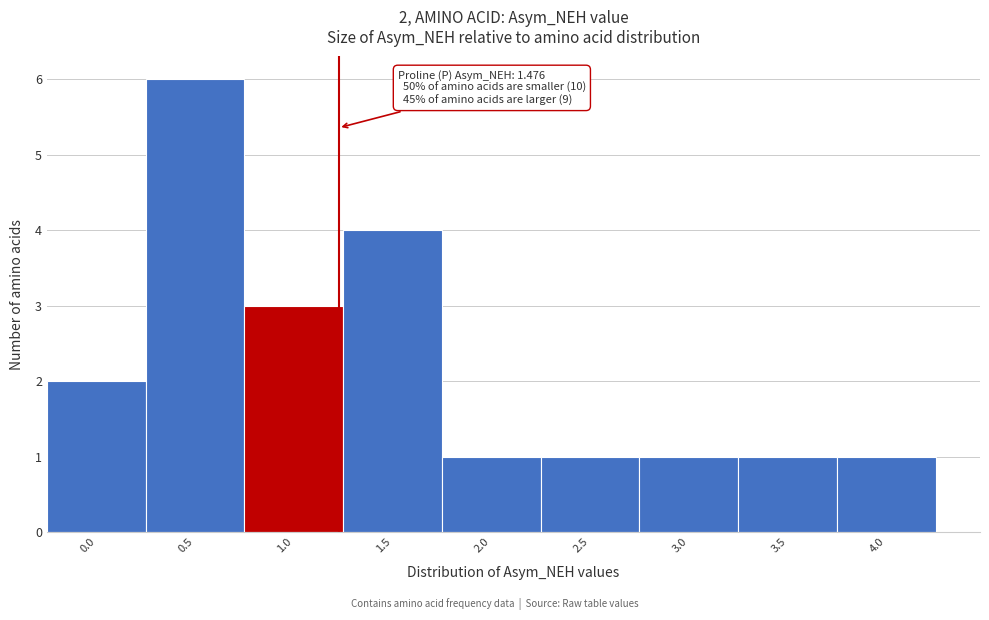

Reading right to left, list all the values displayed in this chart.

4.0=1	3.5=1	3.0=1	2.5=1	2.0=1	1.5=4	1.0=3	0.5=6	0.0=2